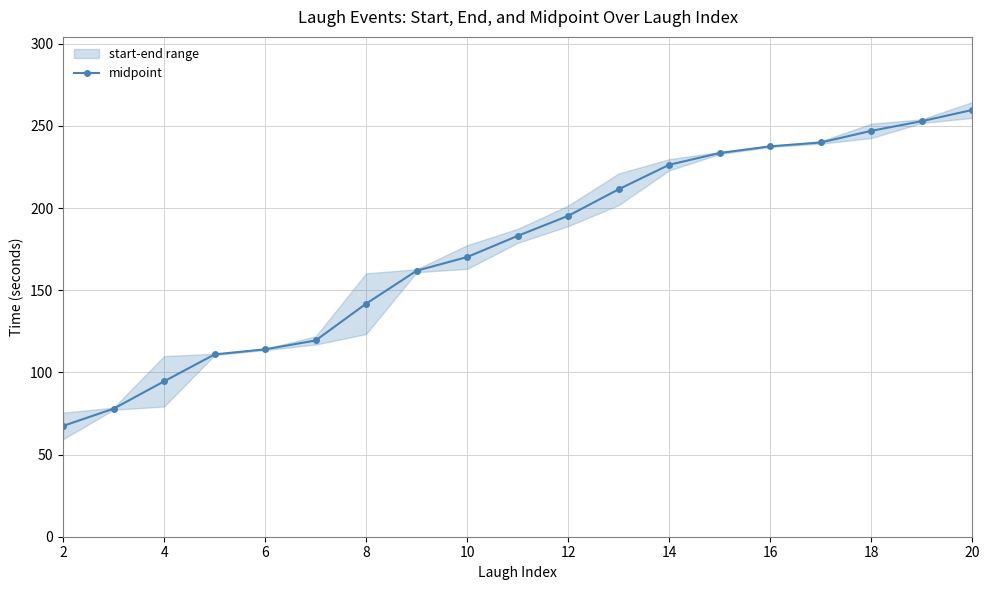

Reading right to left, transcribe all the data shown in this chart.

259.7	252.9	247.0	239.9	237.5	233.5	226.3	211.4	195.2	183.1	170.2	161.9	141.8	119.4	114.0	110.9	94.6	77.9	67.4